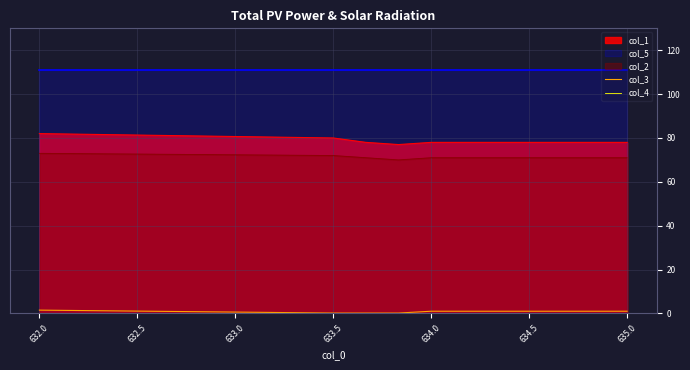

What is the minimum value for col_2?

70.0